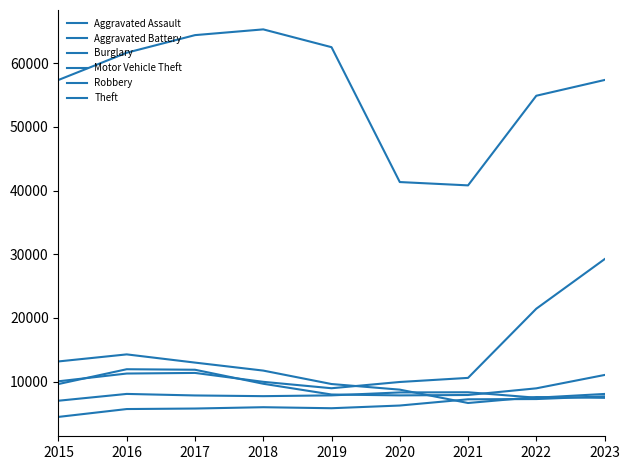

How many lines are shown in the chart?

6